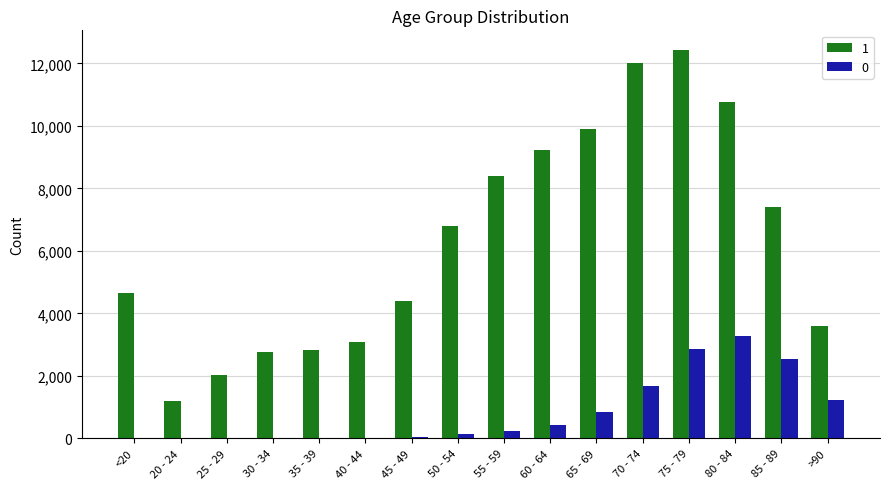

What is the sum of the 1 values at 50 - 54 and 55 - 59?

15203